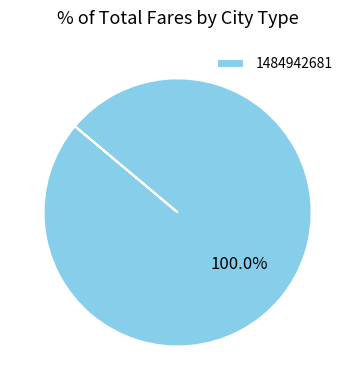

Rank the categories by value from highest to lowest.

1484942681